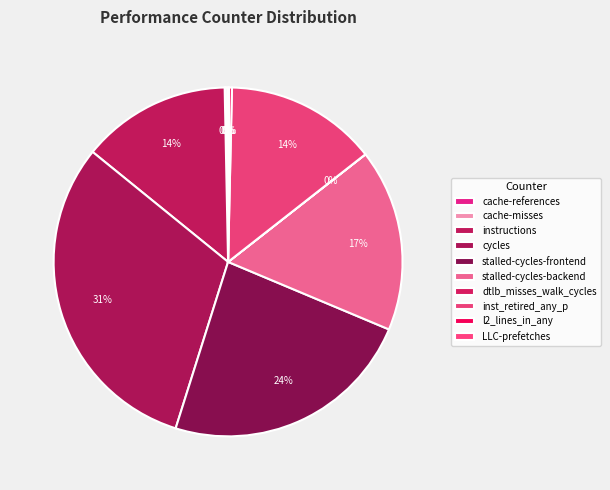

Does stalled-cycles-frontend account for over 50% of the chart?

No